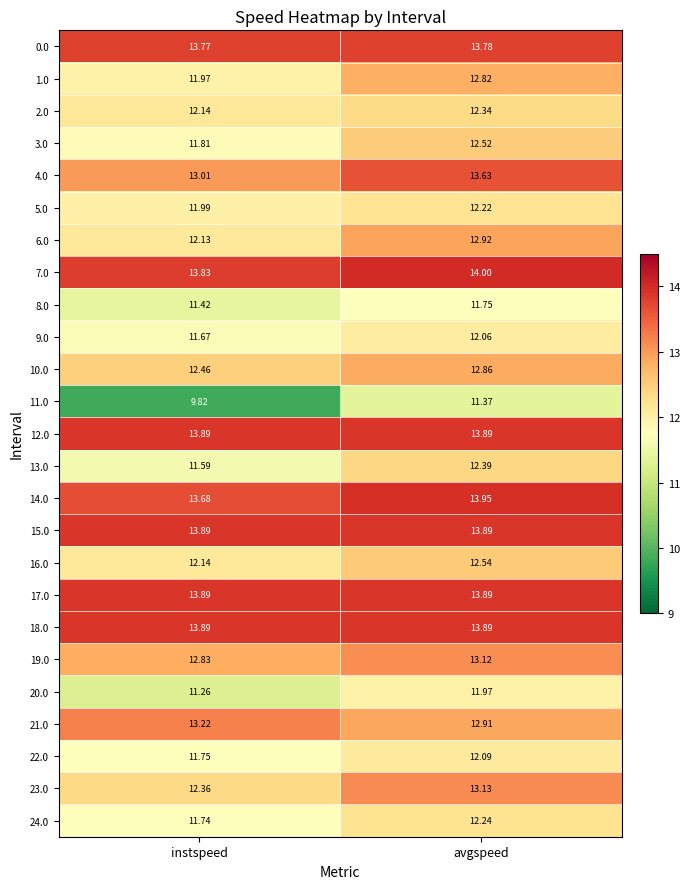

Rank the categories by 4.0 value from highest to lowest.

avgspeed, instspeed